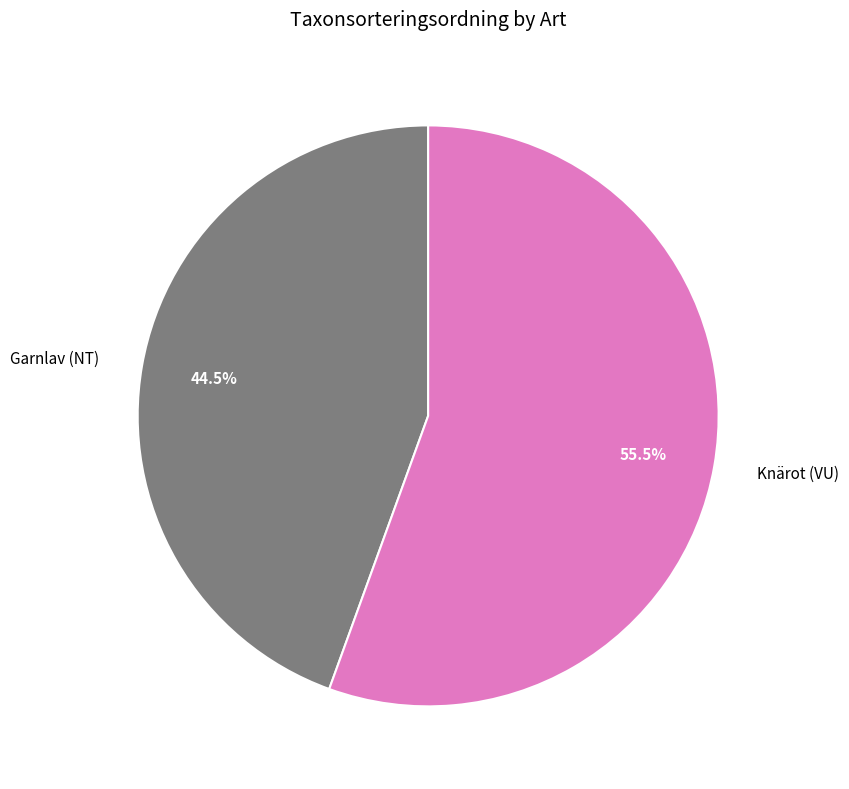

How much of the chart is everything except Knärot (VU)?

44.5%